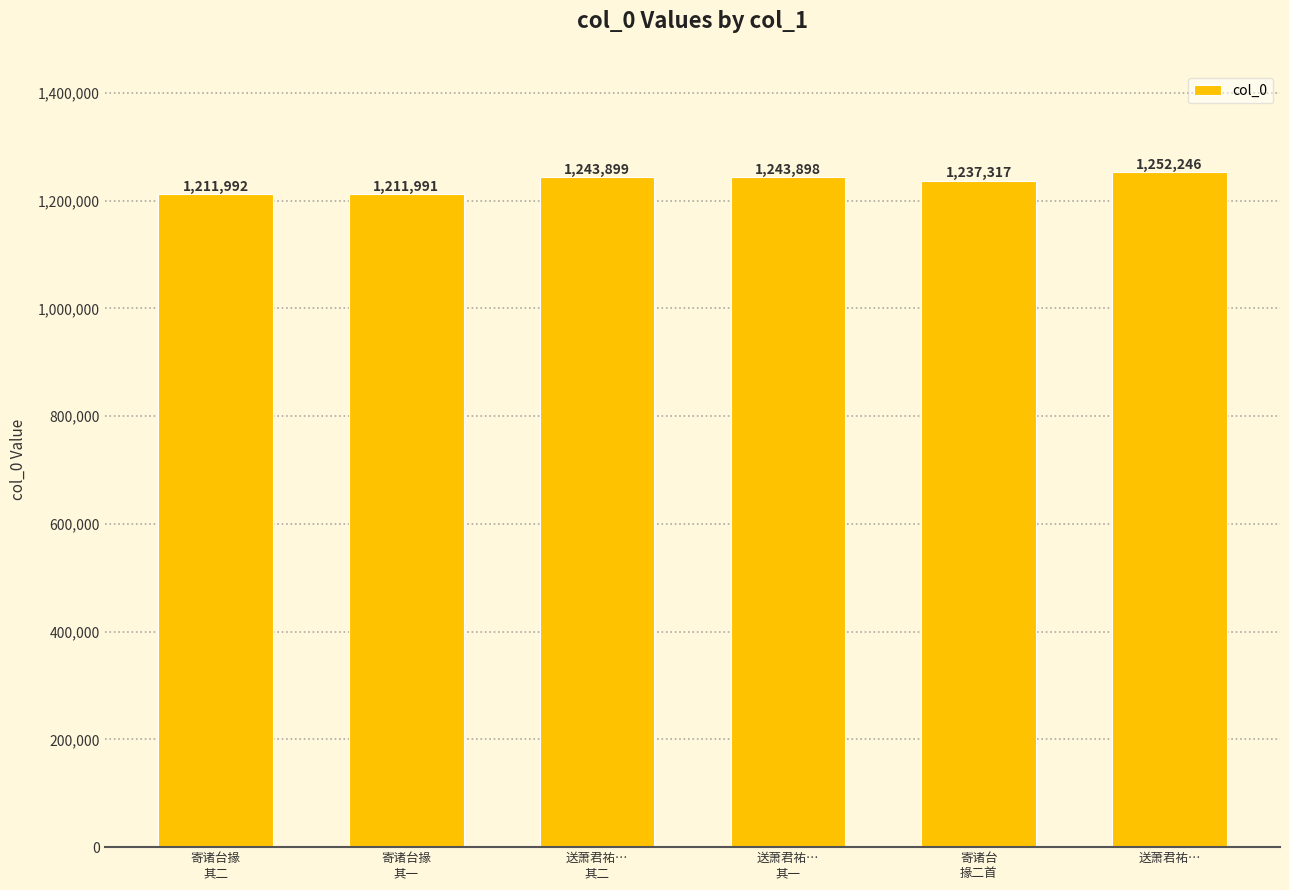

What is the minimum value shown in the chart?

1211991